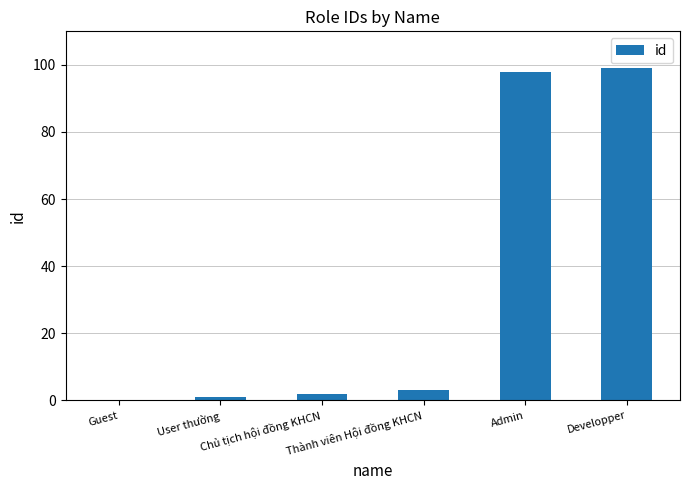

Are the bars grouped side by side (vs. stacked)?

No